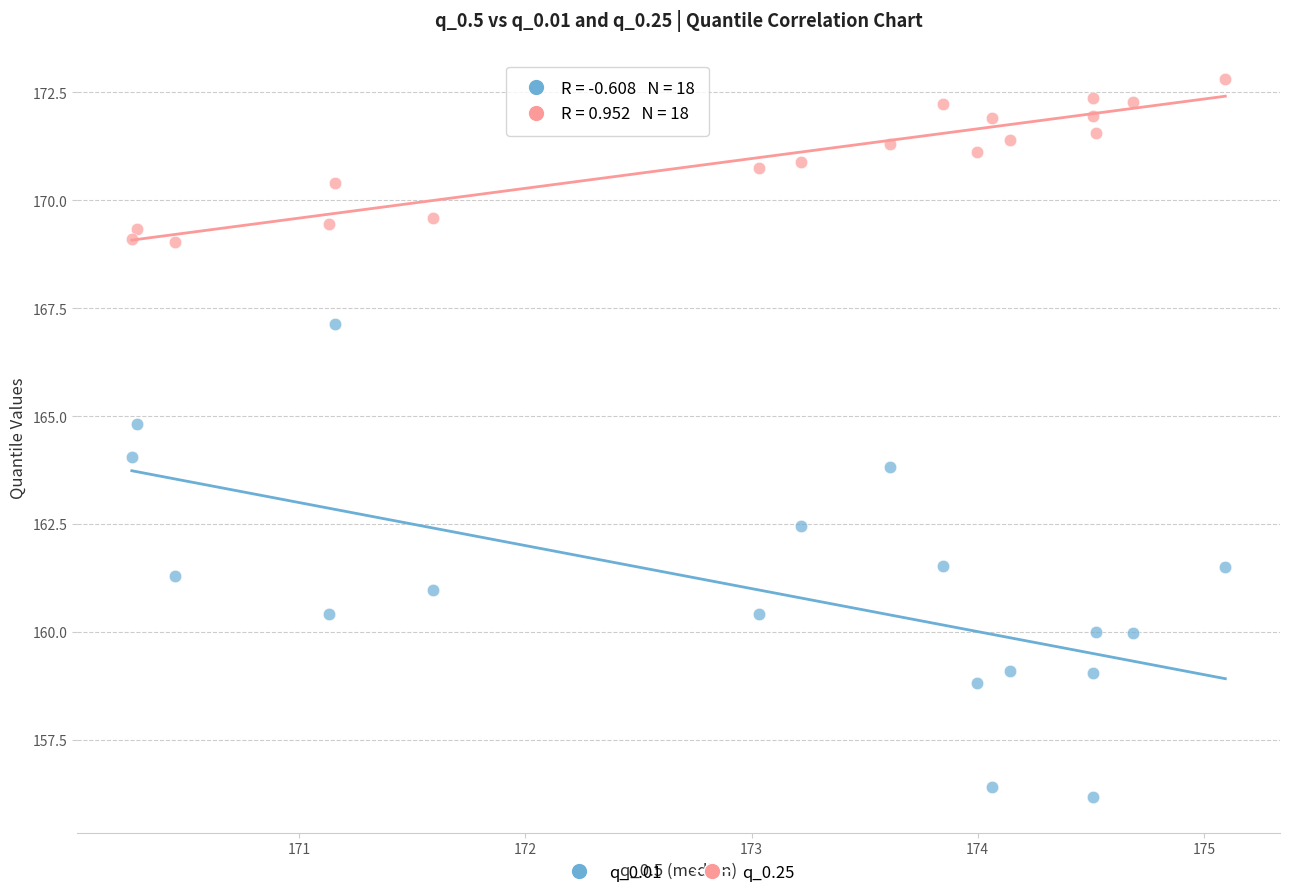

Across all data points, what is the range of Y values (max minus min)?

16.6